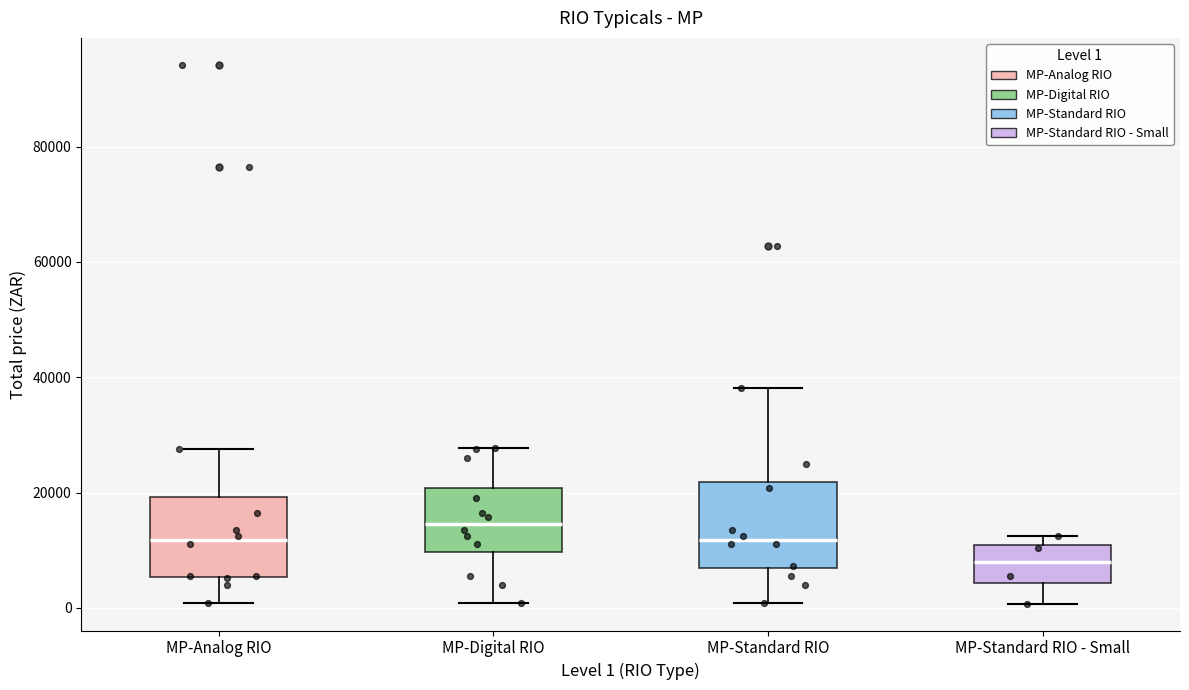

Reading left to right, transcribe this box plot: for each box, give where its median line is, the range the box spans, and where its two whiskers end, as read against the y-axis. The values are not printed on the chart, so give them approximately, as read against the axis.

MP-Analog RIO: median 12000, box 6000 to 20000, whiskers 0 to 28000
MP-Digital RIO: median 14000, box 10000 to 20000, whiskers 0 to 28000
MP-Standard RIO: median 12000, box 6000 to 22000, whiskers 0 to 38000
MP-Standard RIO - Small: median 8000, box 4000 to 10000, whiskers 0 to 12000